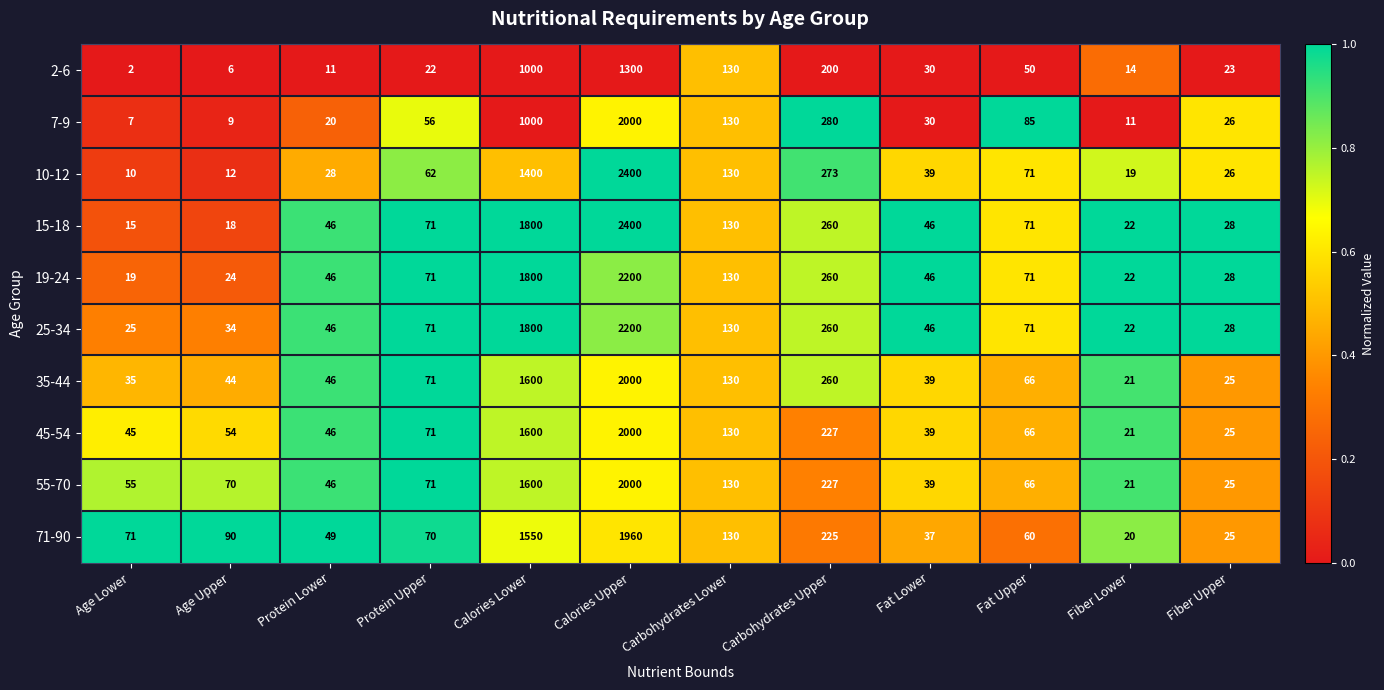

What is the average value of the 45-54 series?

360